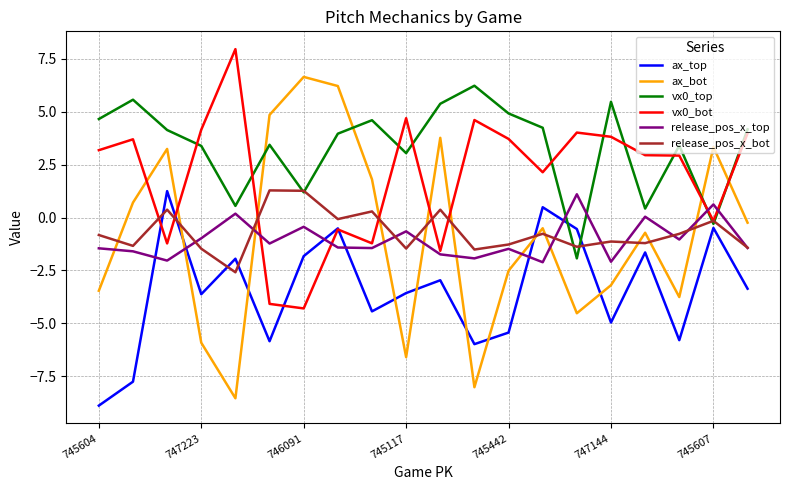

In ax_top, how many points are higher than both neighbors (excluding endpoints)?

7